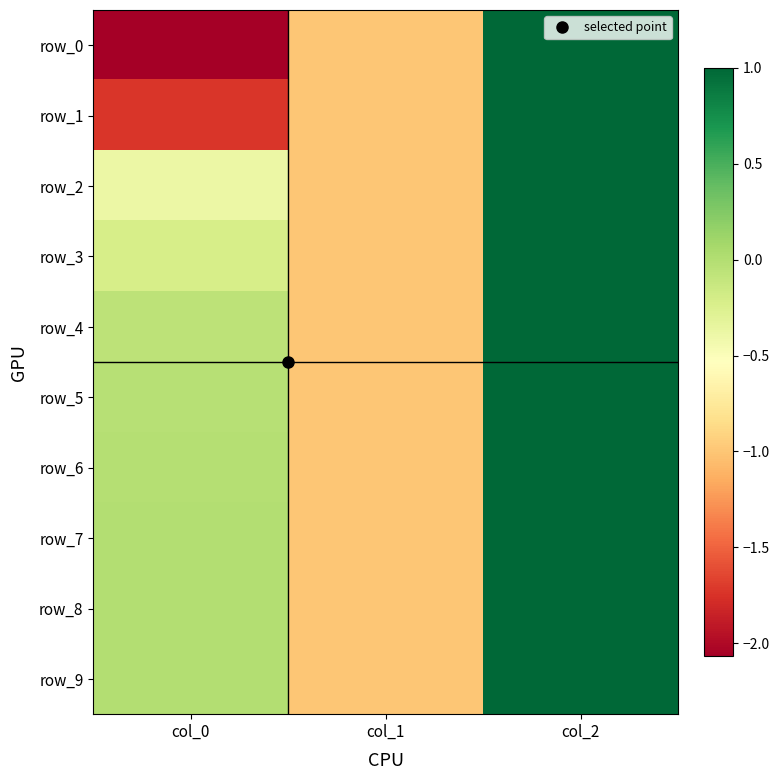

Rank the categories by row_6 value from lowest to highest.

col_1, col_0, col_2